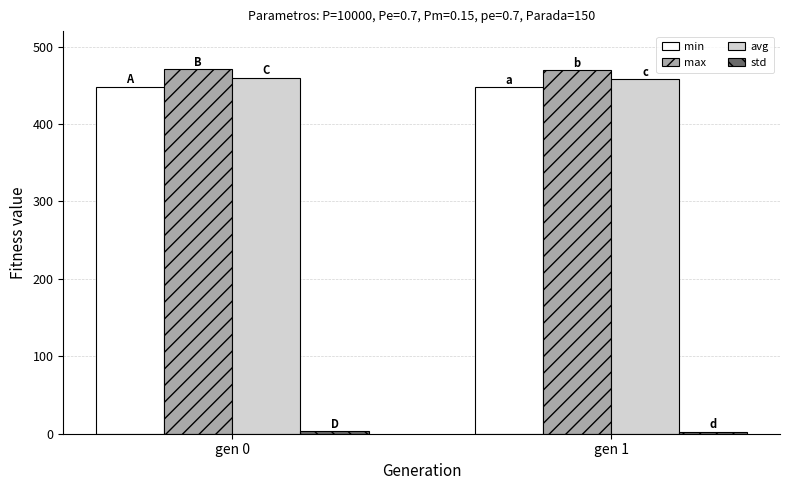

The avg series shows 459.8 at gen 0. True or false?

True